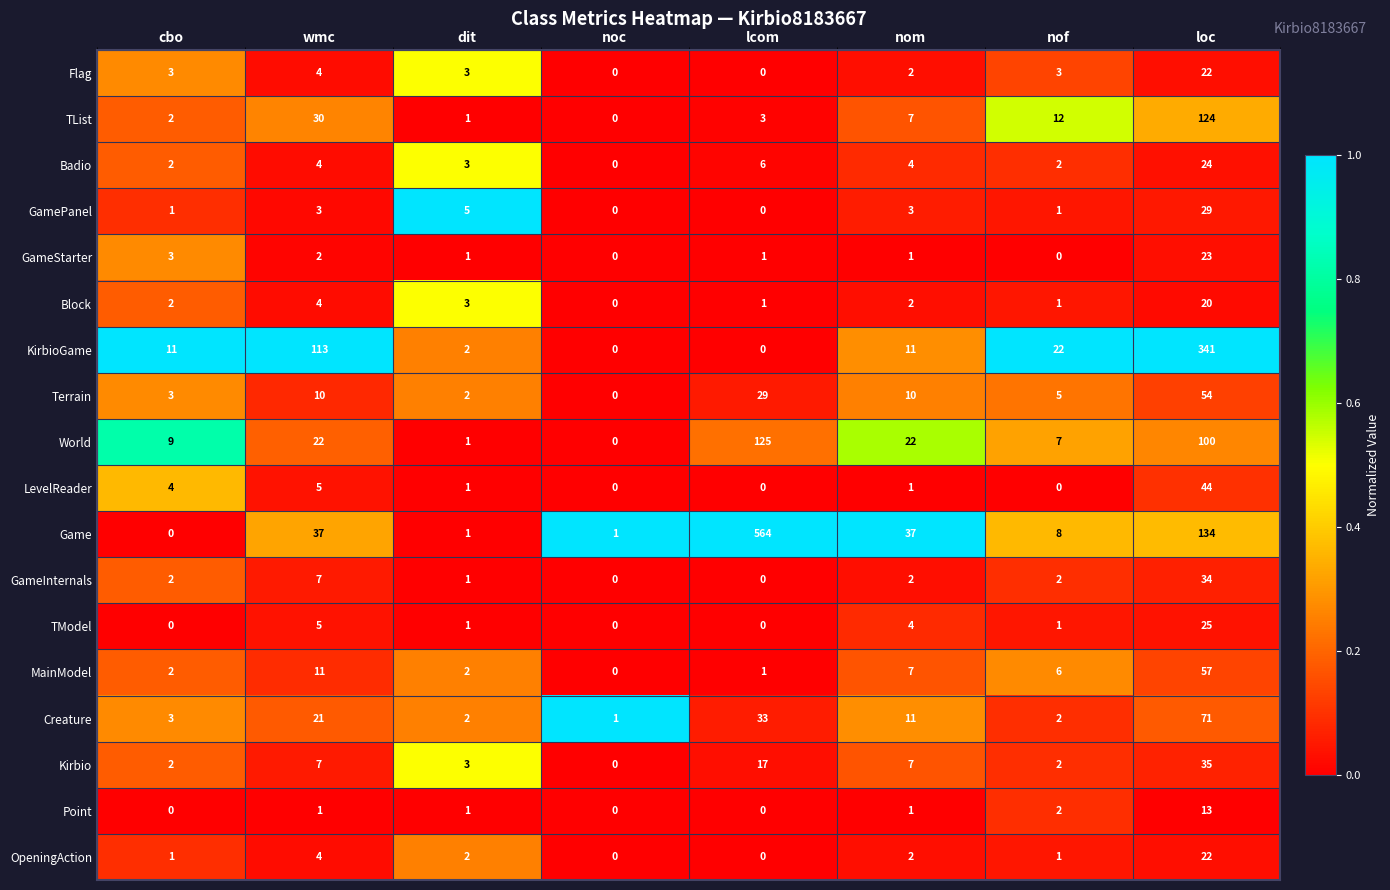

Which category has the highest value across all series?

lcom